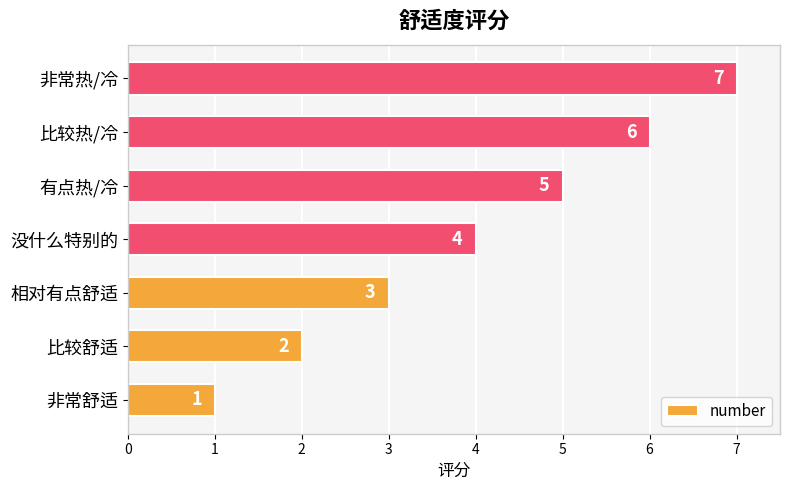

True or false: the data shows 4 at 没什么特别的.

True